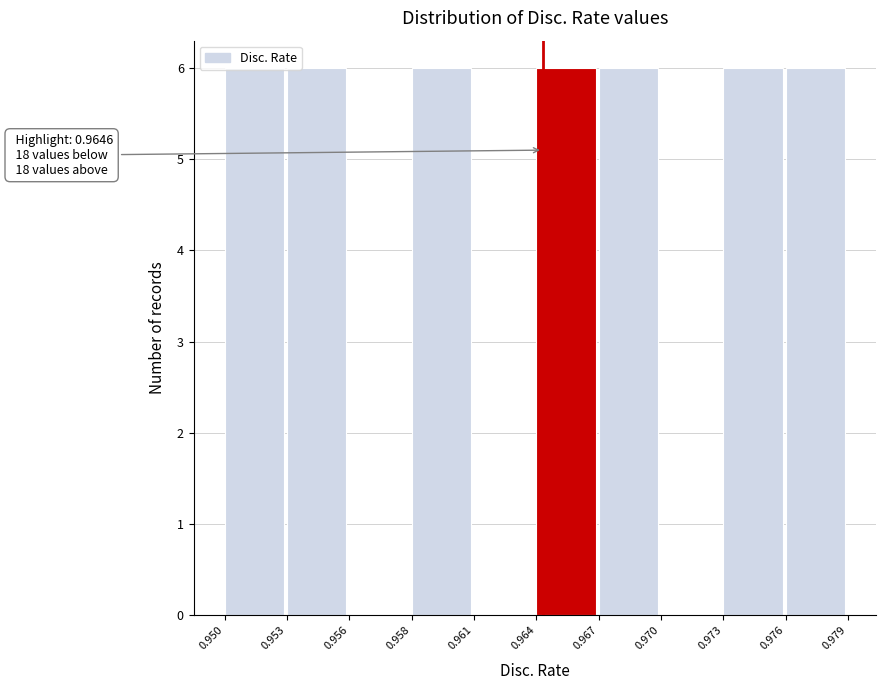

What is the greatest value displayed?

6